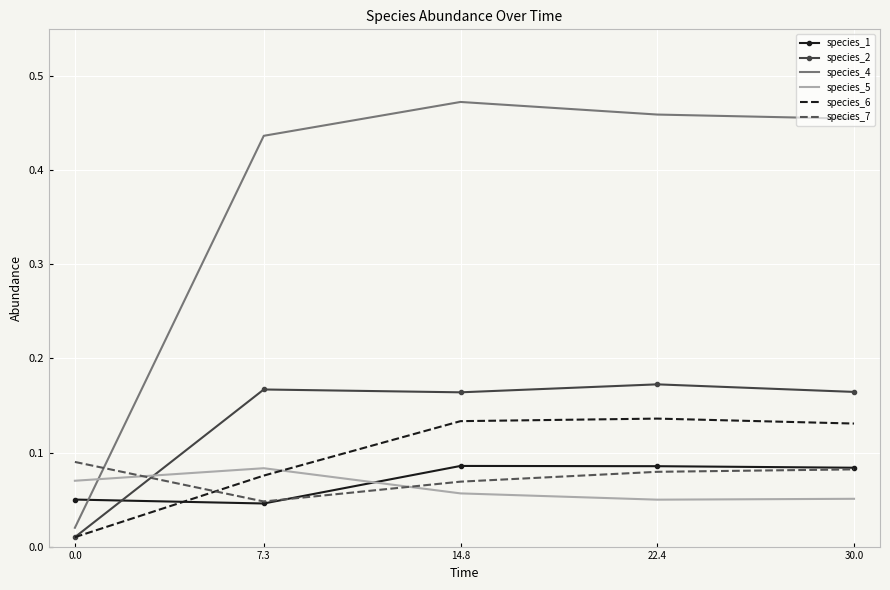

What position from the left is 14.8?

3